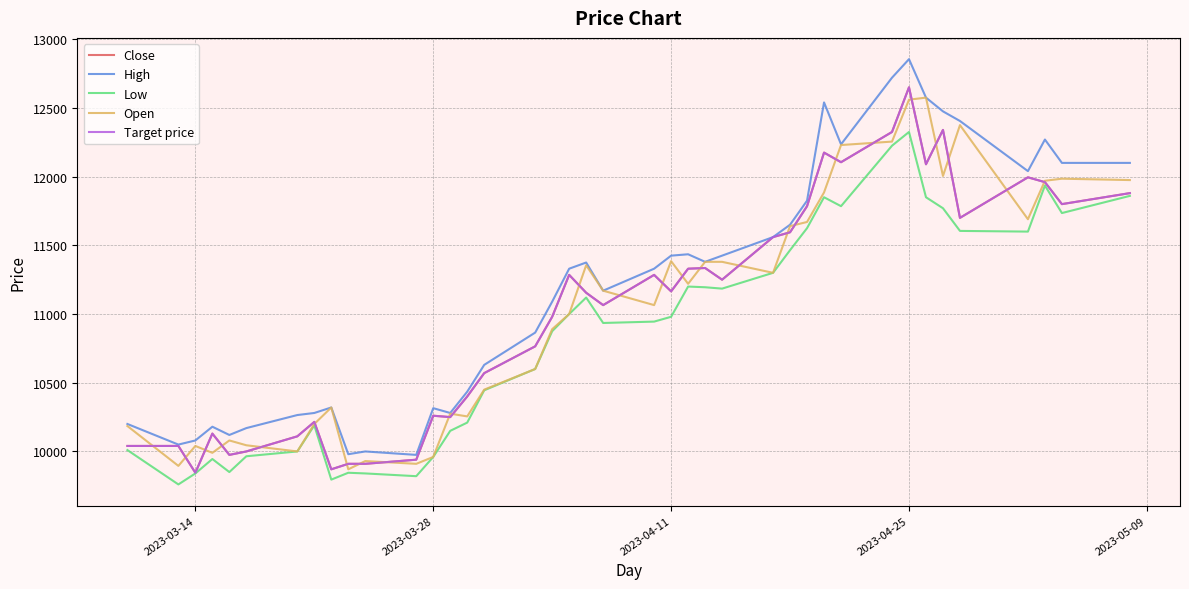

What is the difference between the maximum and minimum values in the Open series?

2705